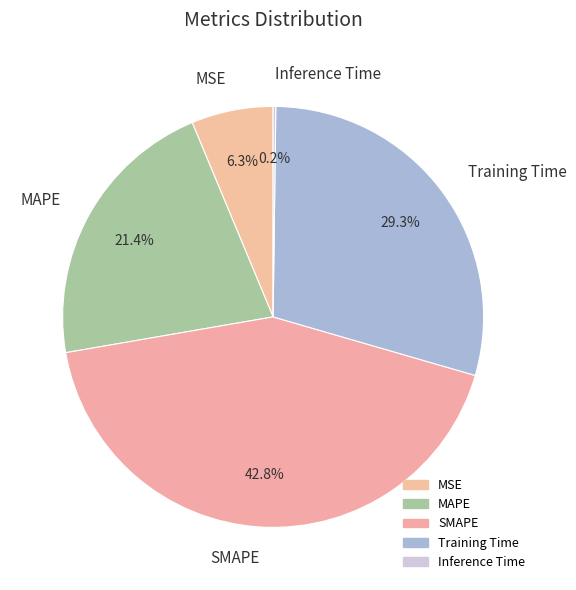

The SMAPE slice represents 32% of the pie. True or false?

False